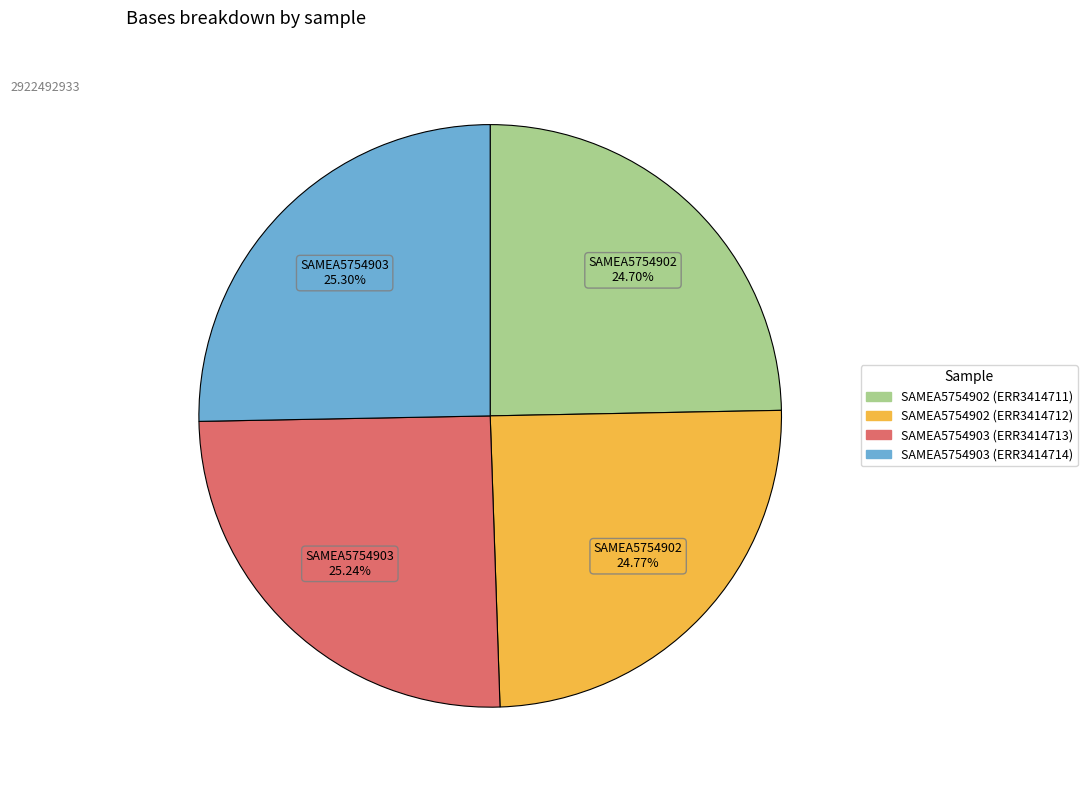

Combined, do SAMEA5754902 (ERR3414711) and SAMEA5754903 (ERR3414714) account for over 50%?

No